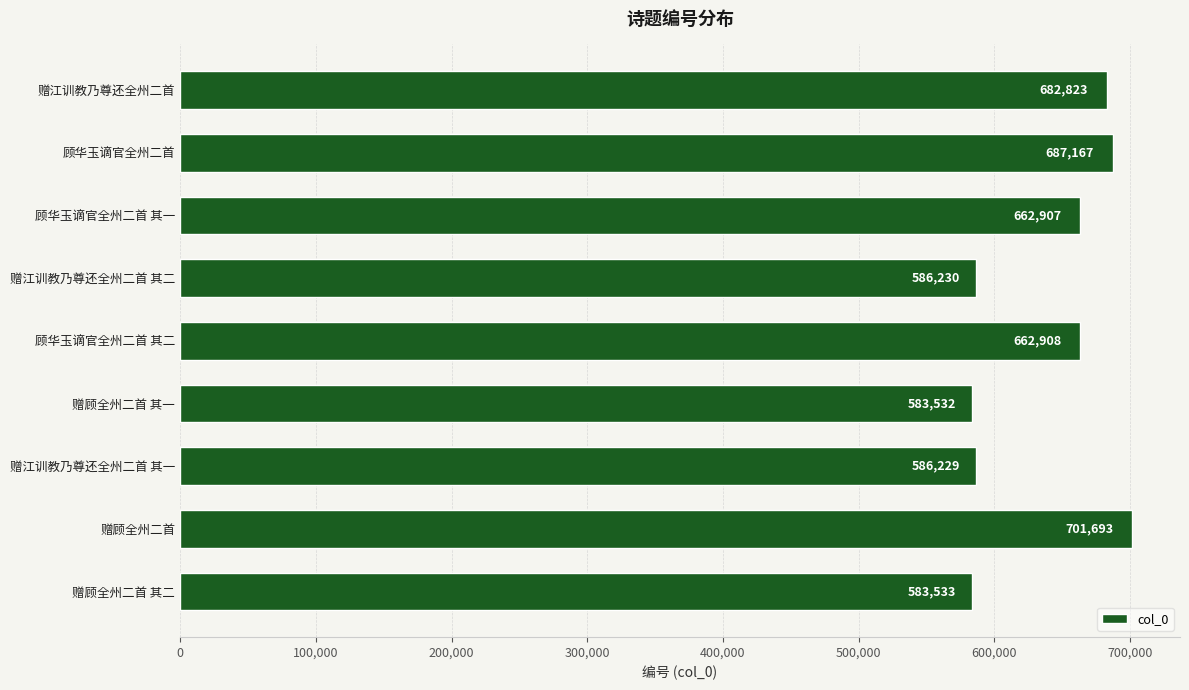

Is it true that the value at 顾华玉谪官全州二首 is 687167?

True